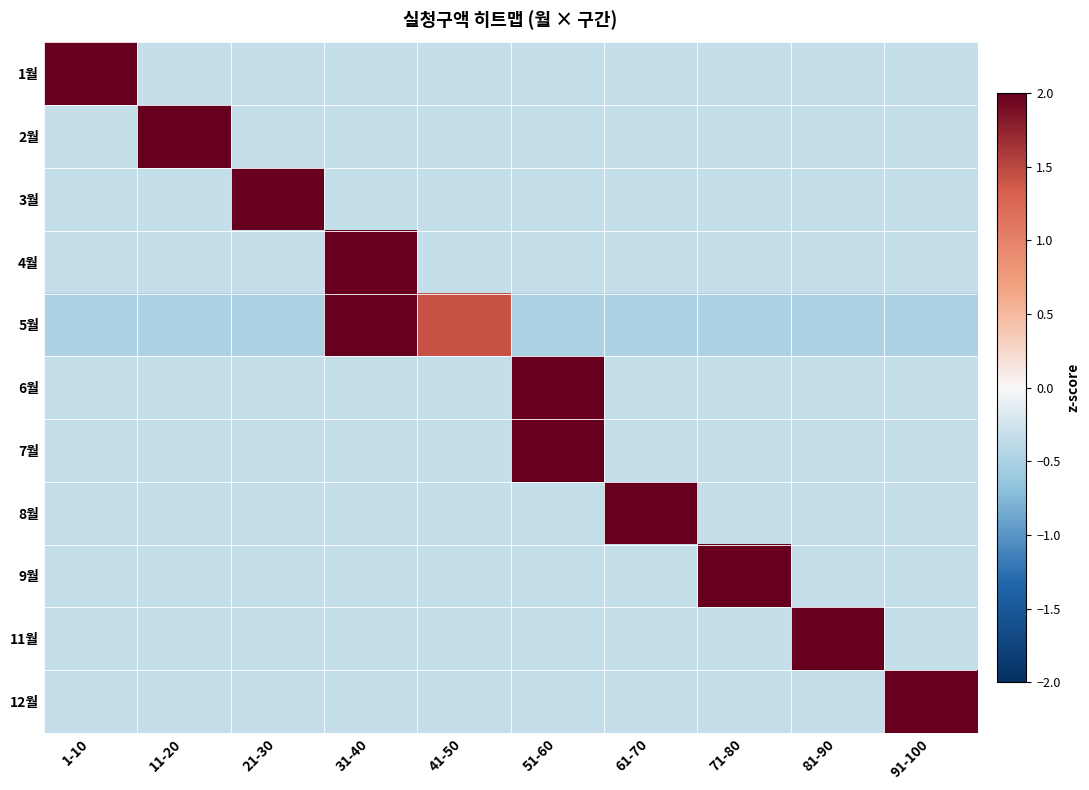

How many data points does each series have?

10